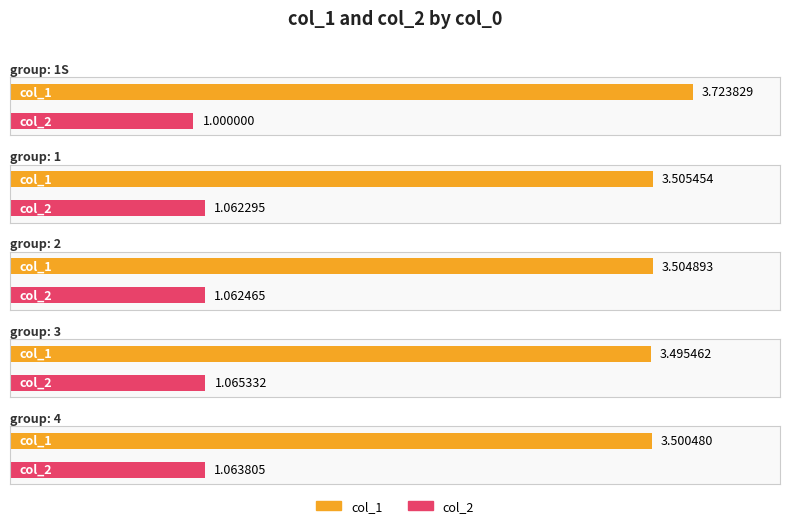

Is the value of col_2 at 1S greater than the value of col_1 at 1?

No